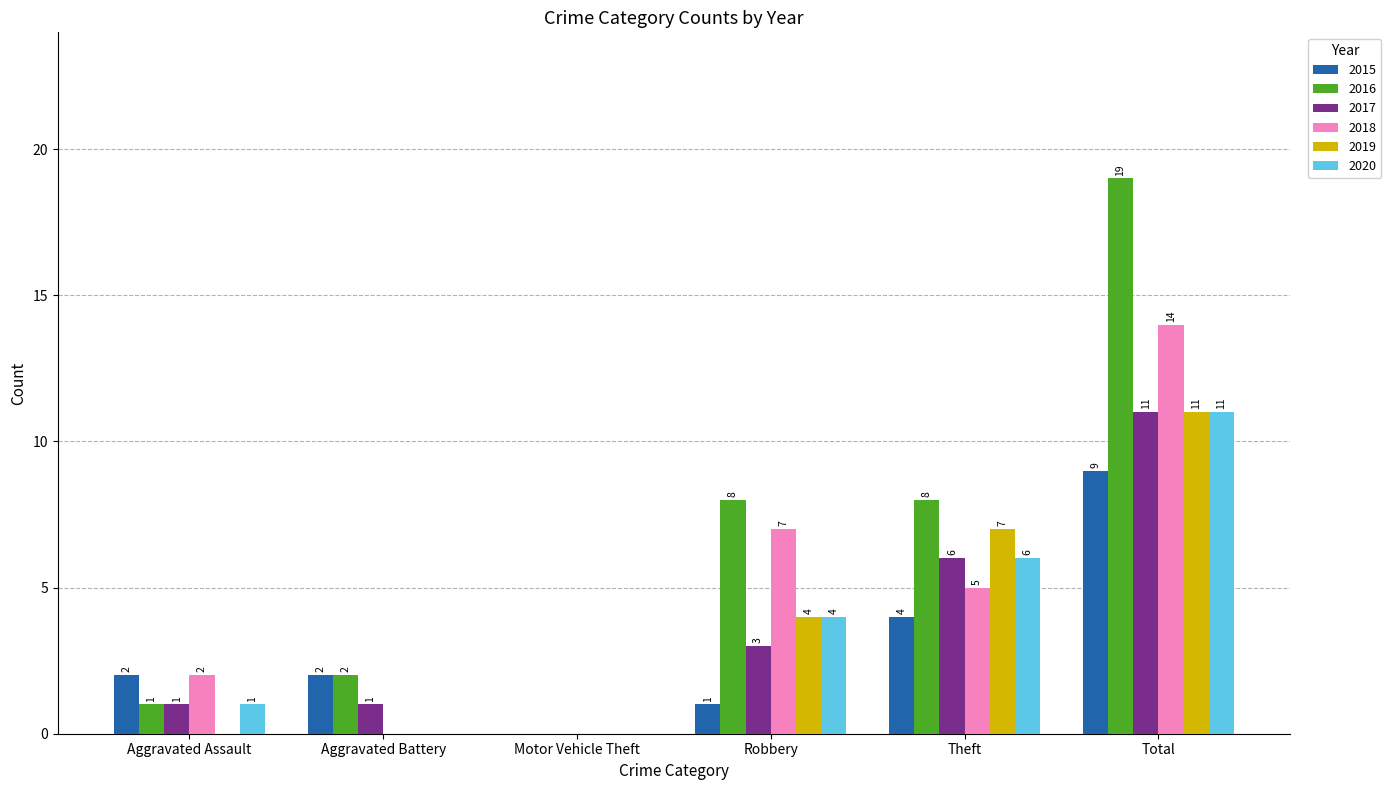

At which label is 2017 closest to 5?

Theft